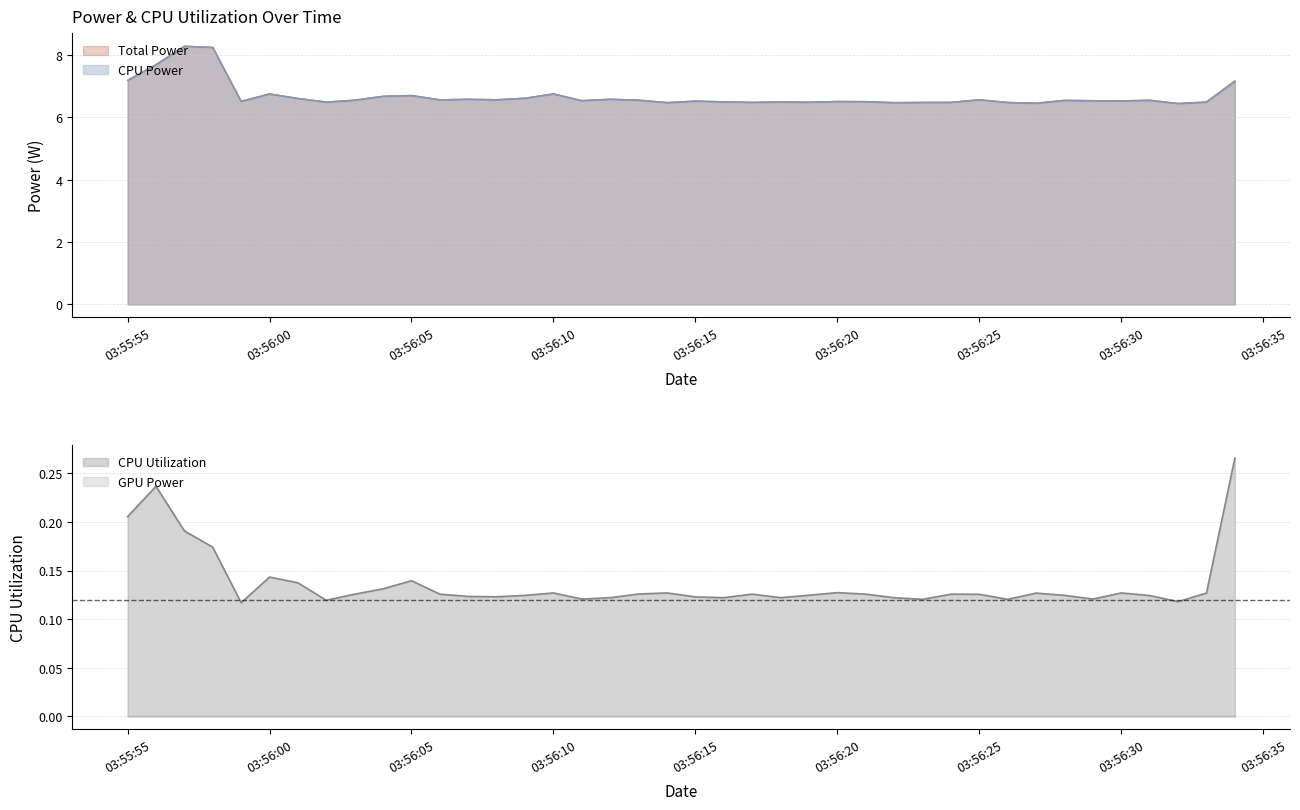

Which has a higher value, 2025-03-26 03:56:22 or 2025-03-26 03:55:58?

2025-03-26 03:55:58